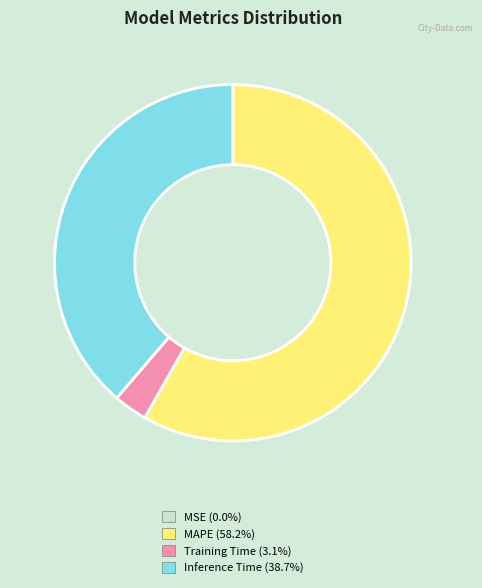

Is there any slice that represents more than half of the pie?

Yes